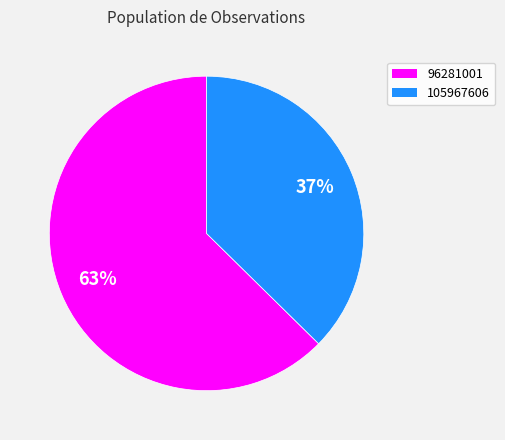

What is the ratio of the value at 105967606 to the value at 96281001?

0.6